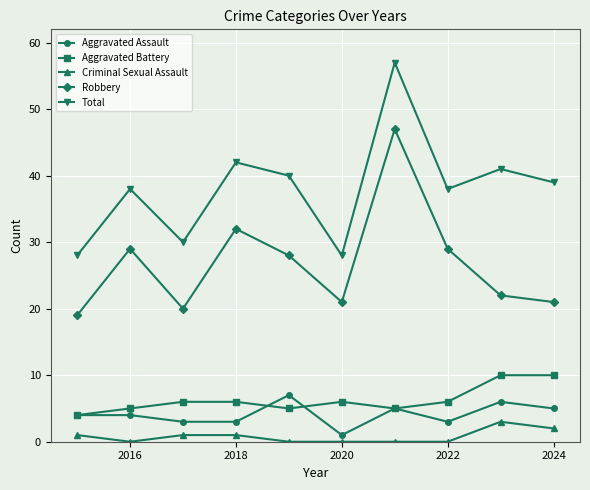

What is the difference between the maximum and minimum values in the Total series?

29